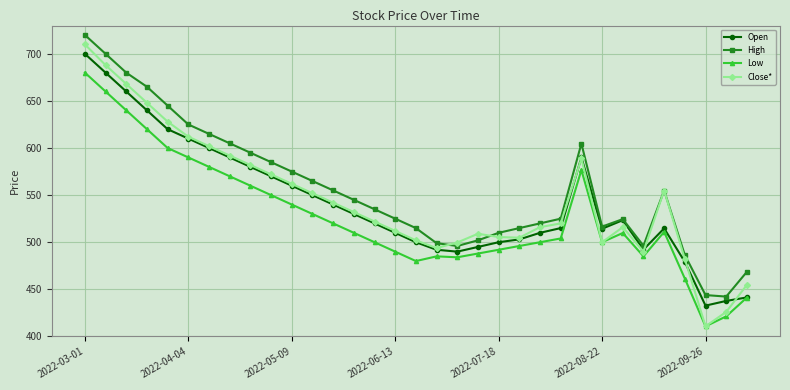

Which series has the largest total across all categories?

High